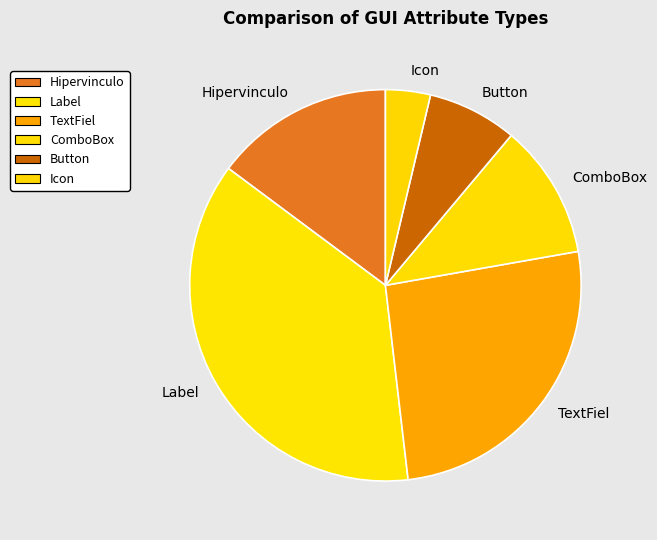

Does Label represent more than half of the total?

No